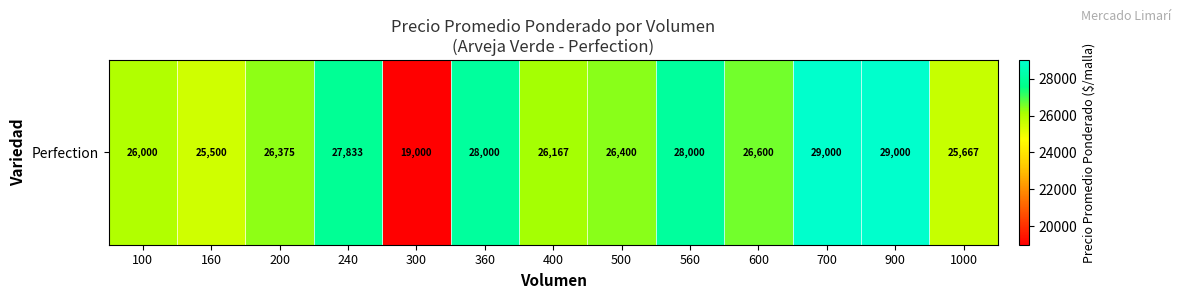

How many categories are shown in the chart?

13